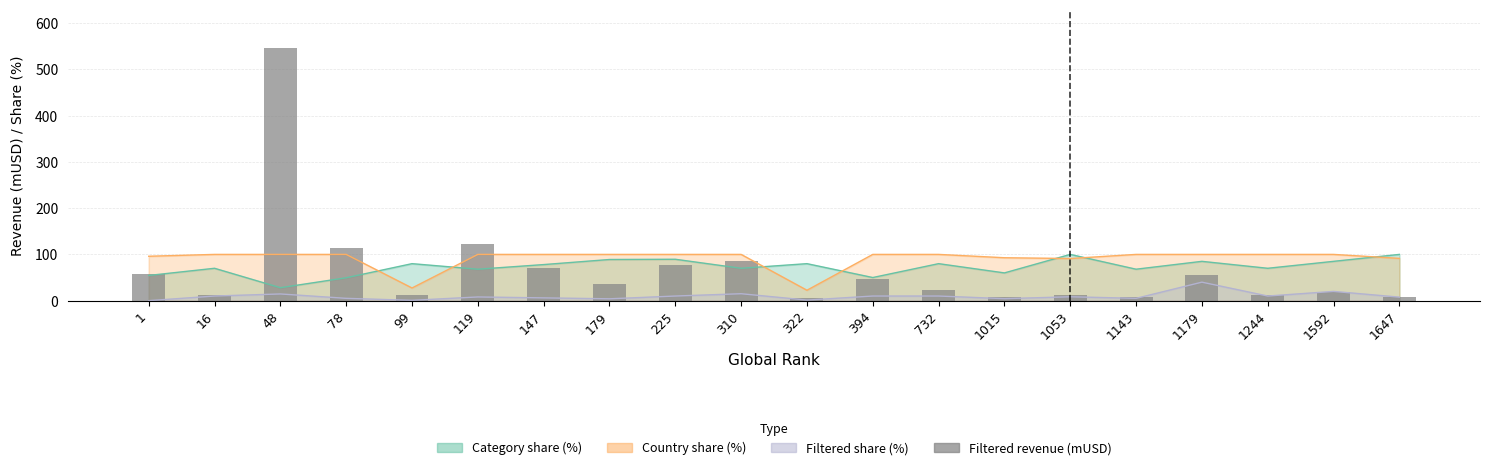

True or false: the data shows 113.1 at 78.

True